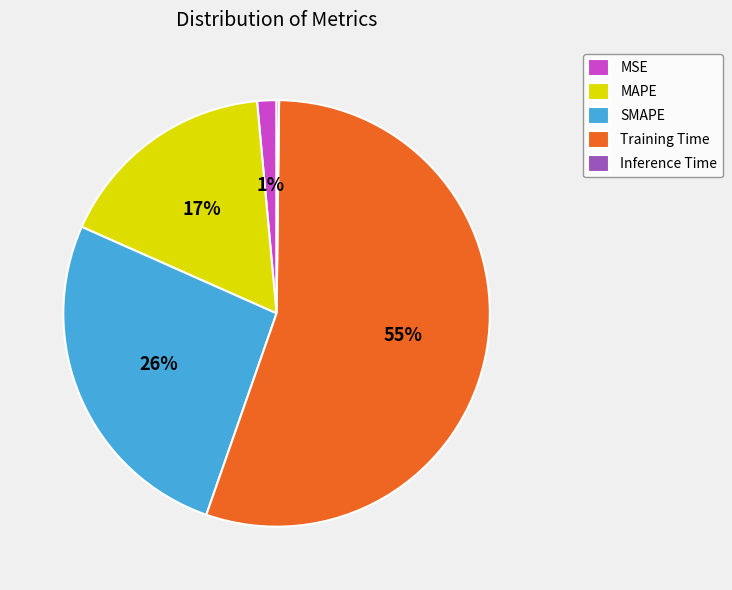

To the nearest percent, what is the average slice percentage?

20%